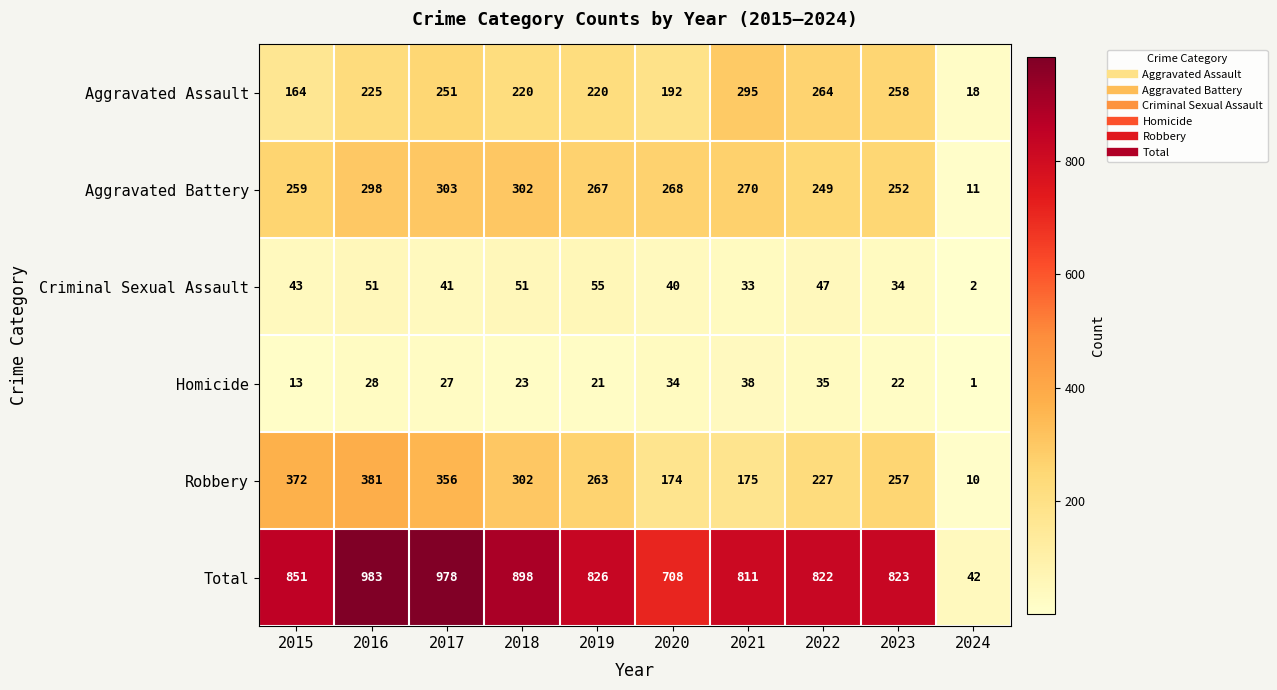

Rank the series by their maximum value, from lowest to highest.

Homicide, Criminal Sexual Assault, Aggravated Assault, Aggravated Battery, Robbery, Total